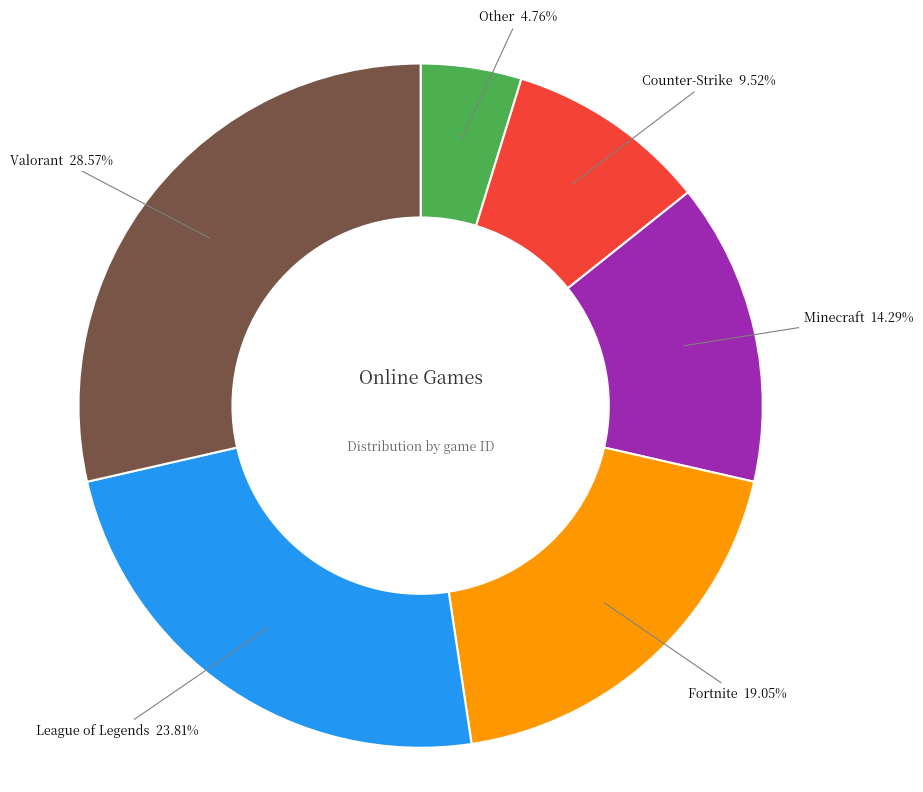

Rank the categories by value from lowest to highest.

Other, Counter-Strike, Minecraft, Fortnite, League of Legends, Valorant